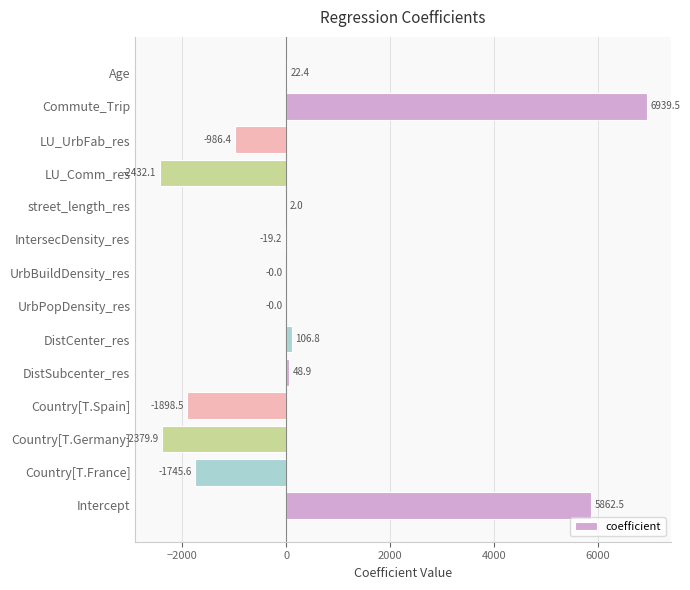

What is the change in value from Country[T.France] to Age?

+1768.0